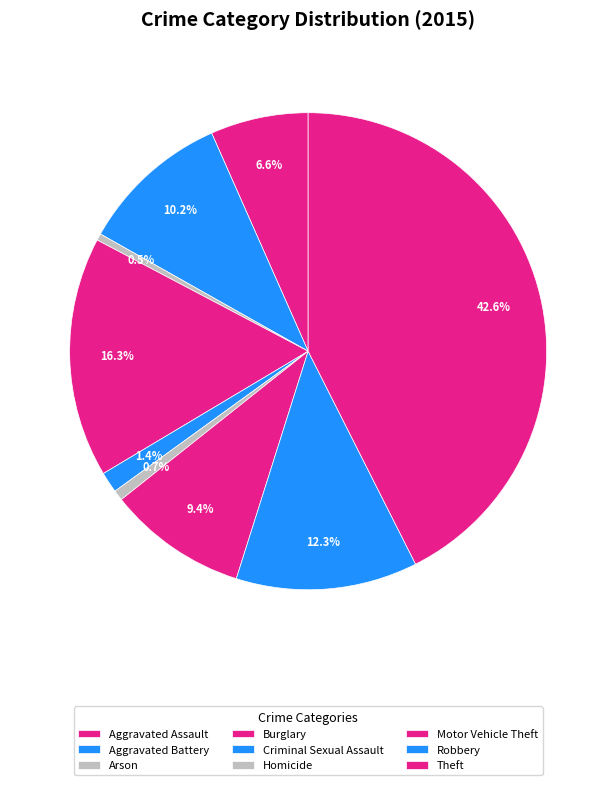

What percentage is NOT represented by Burglary?

83.7%